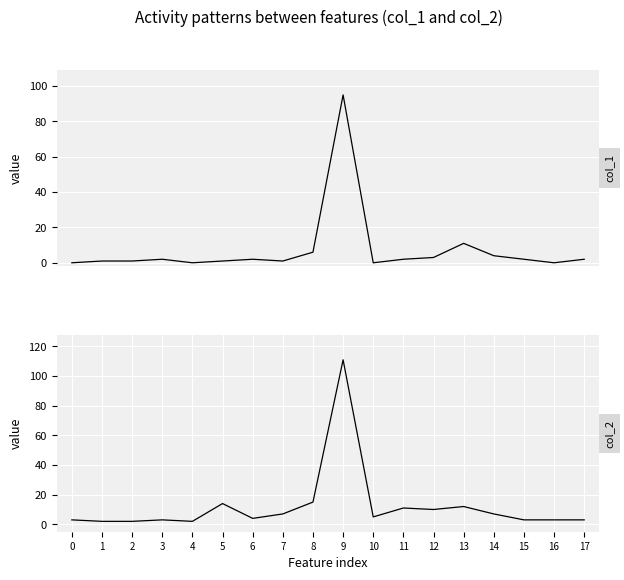

Between 6 and 14, which is larger?

14